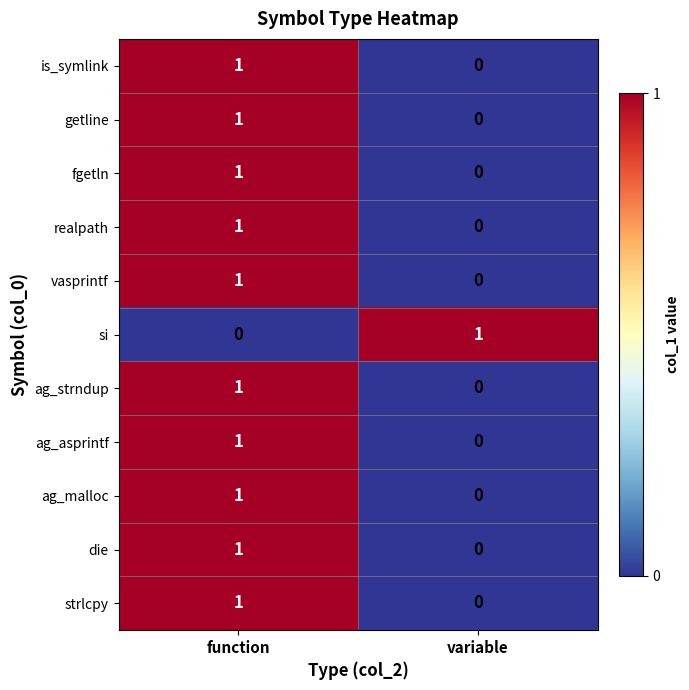

Is it true that ag_asprintf equals 0 at variable?

True